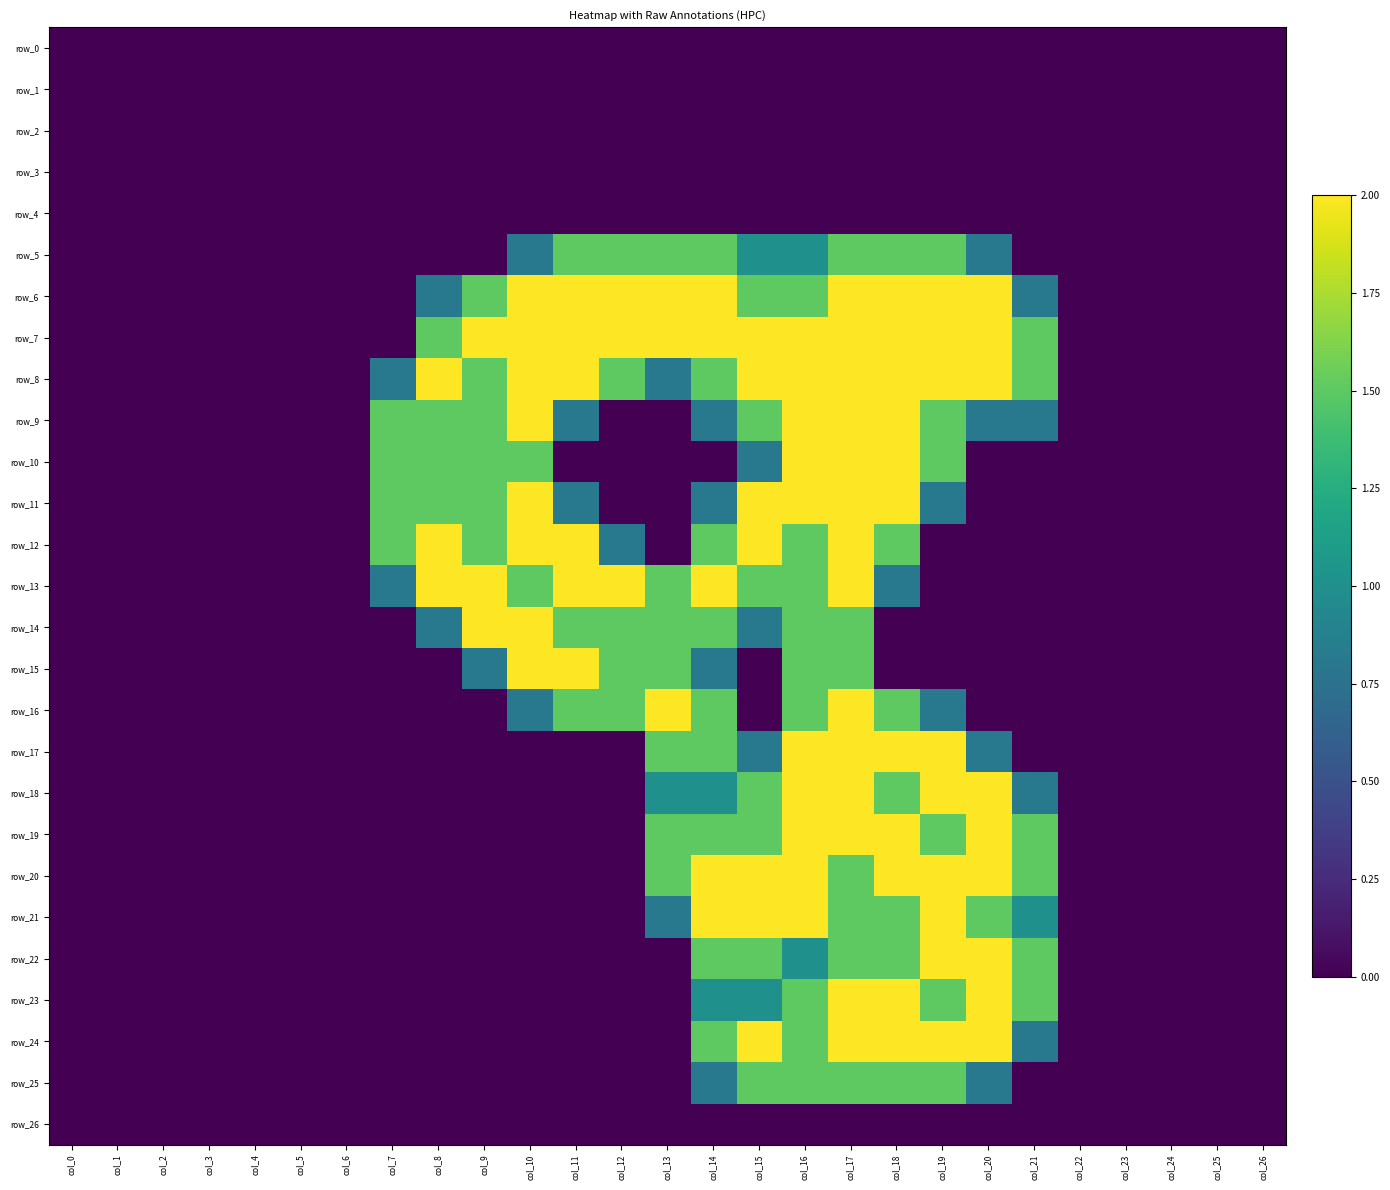

What is the spread (max minus min) of values at col_18?

2.0